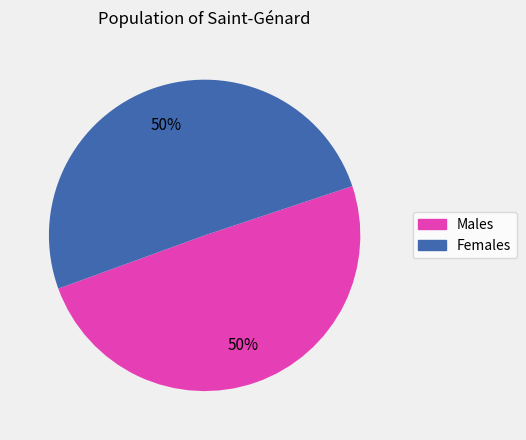

To the nearest percent, what is the average slice percentage?

50%